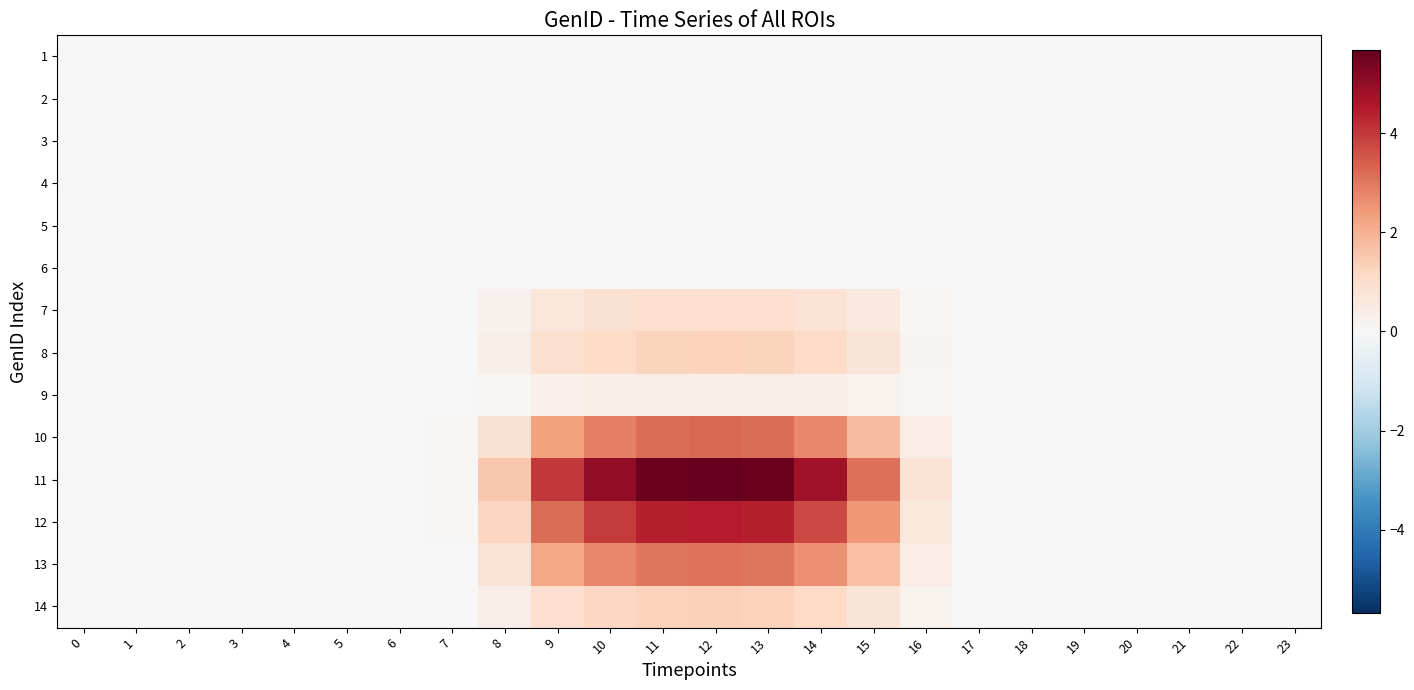

At which category is the sum across all series the highest?

12